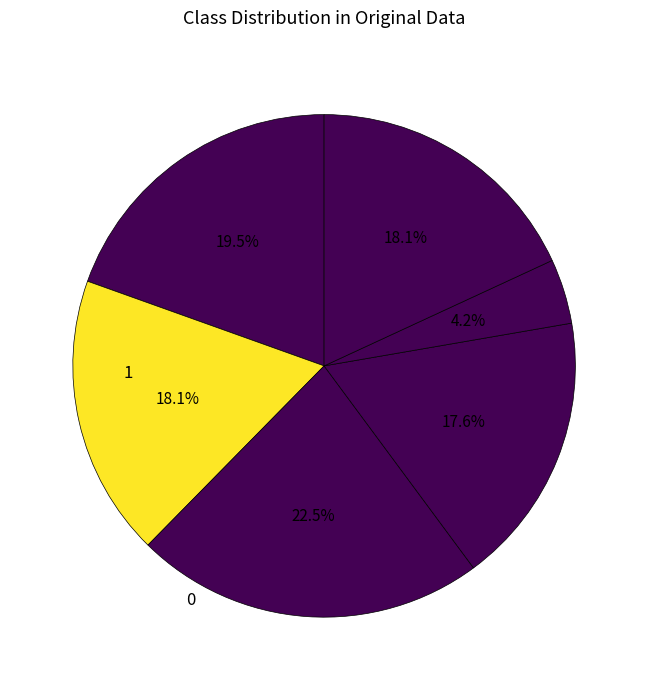

How many slices are in this pie chart?

6